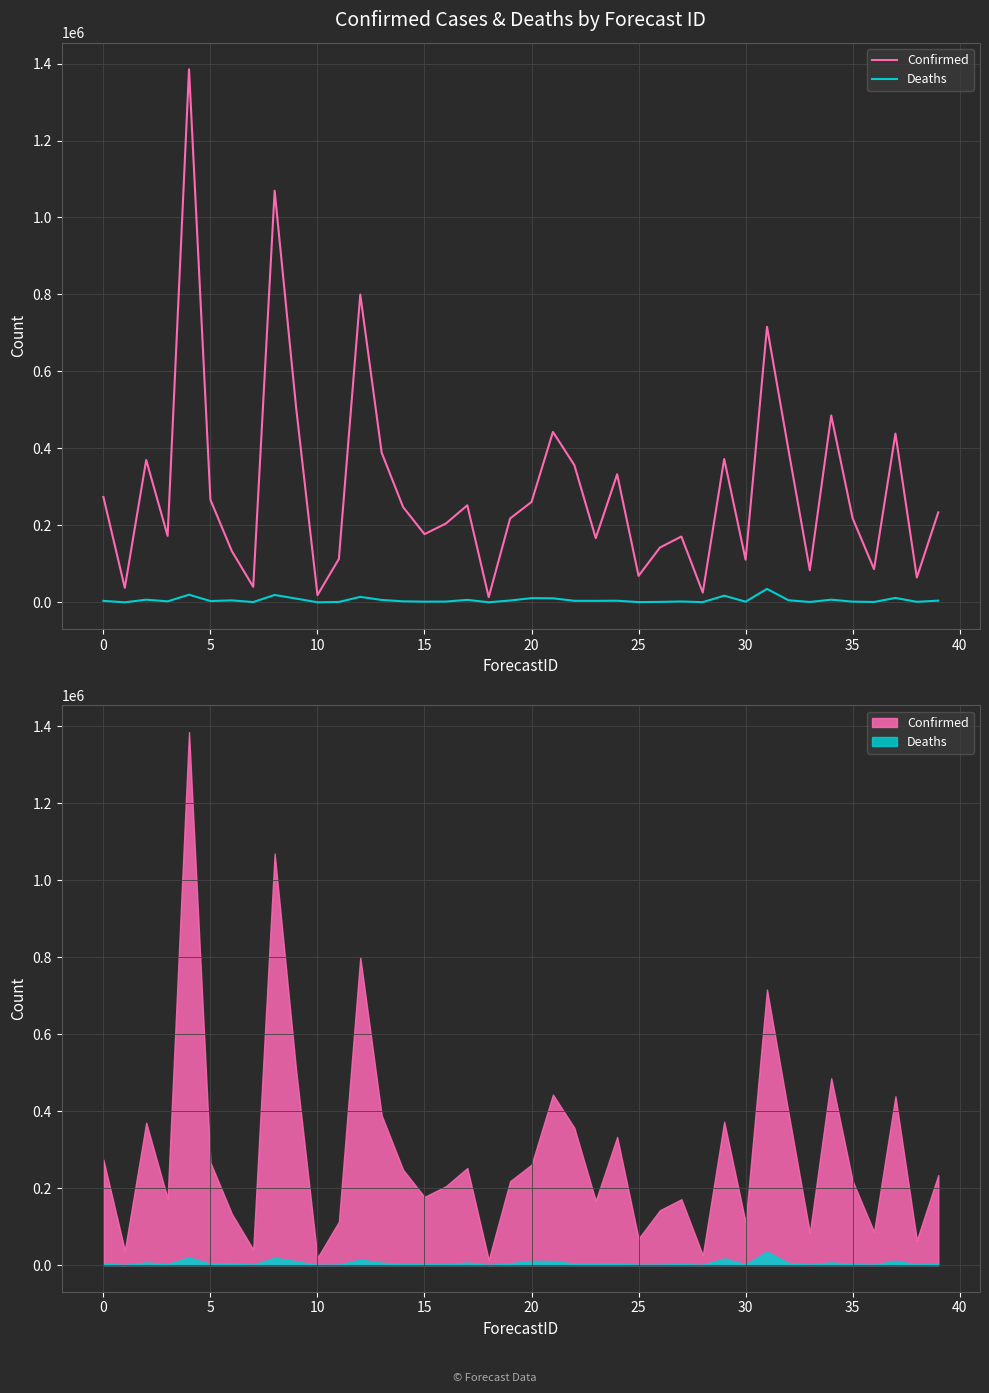

How many lines are shown in the chart?

2